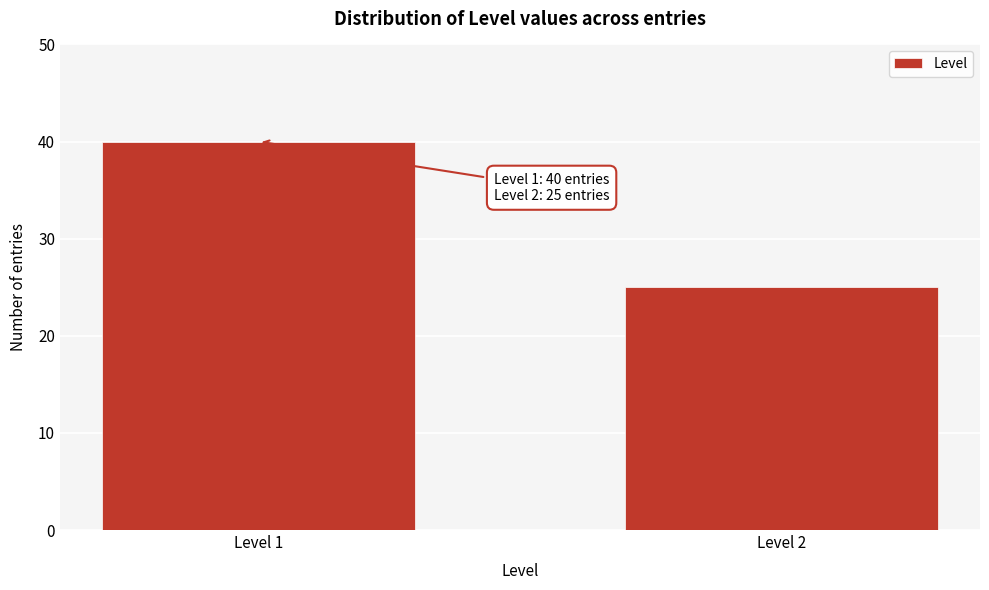

Reading left to right, extract all data points from this chart.

40	25